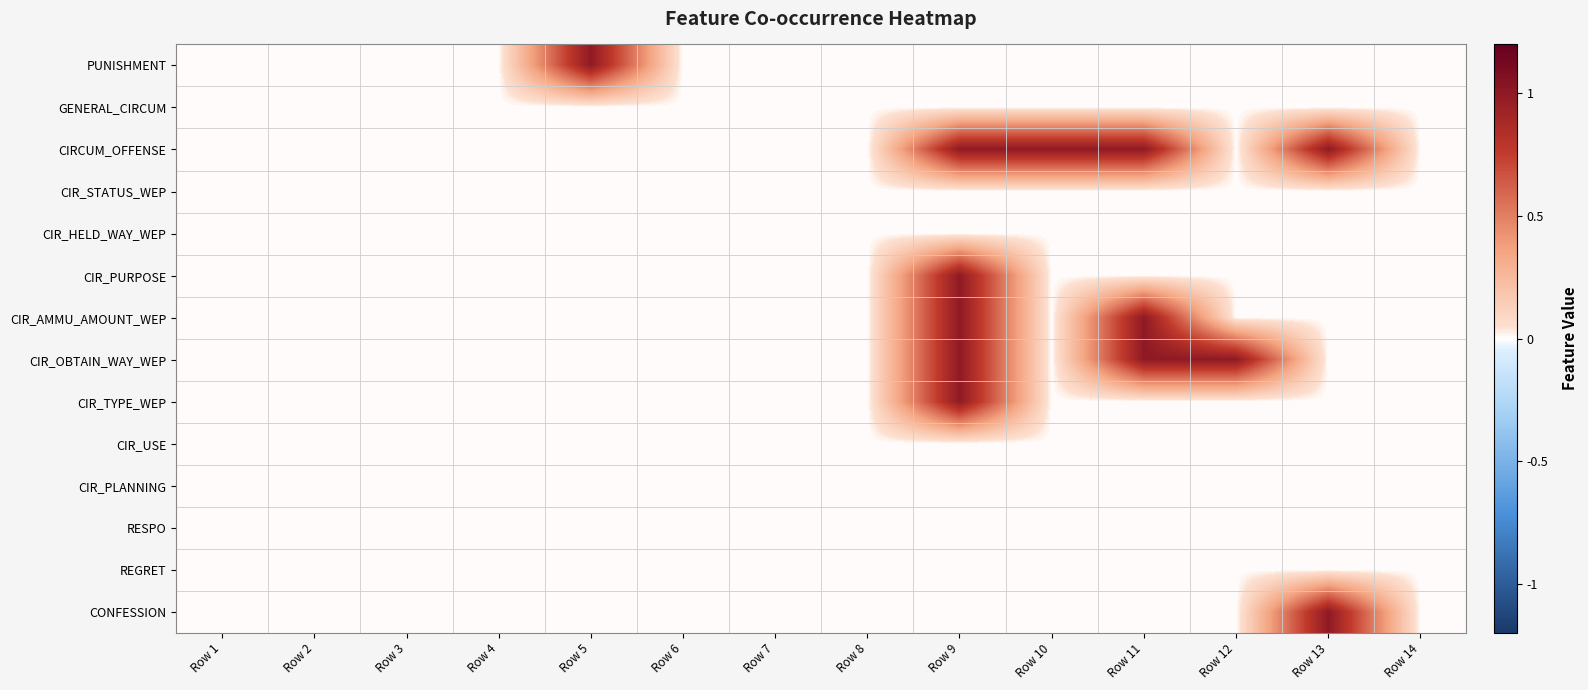

How many series are shown in this chart?

14